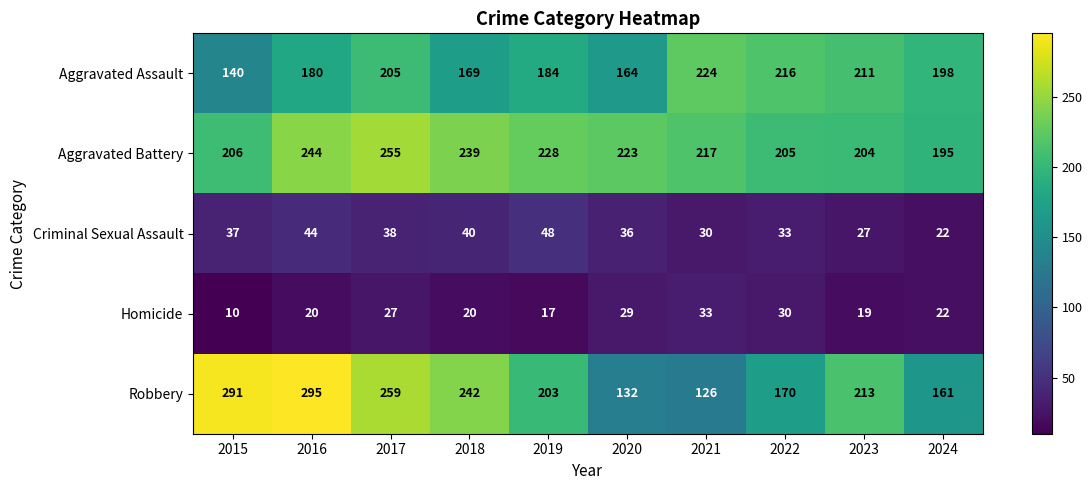

Rank the categories by Criminal Sexual Assault value from lowest to highest.

2024, 2023, 2021, 2022, 2020, 2015, 2017, 2018, 2016, 2019